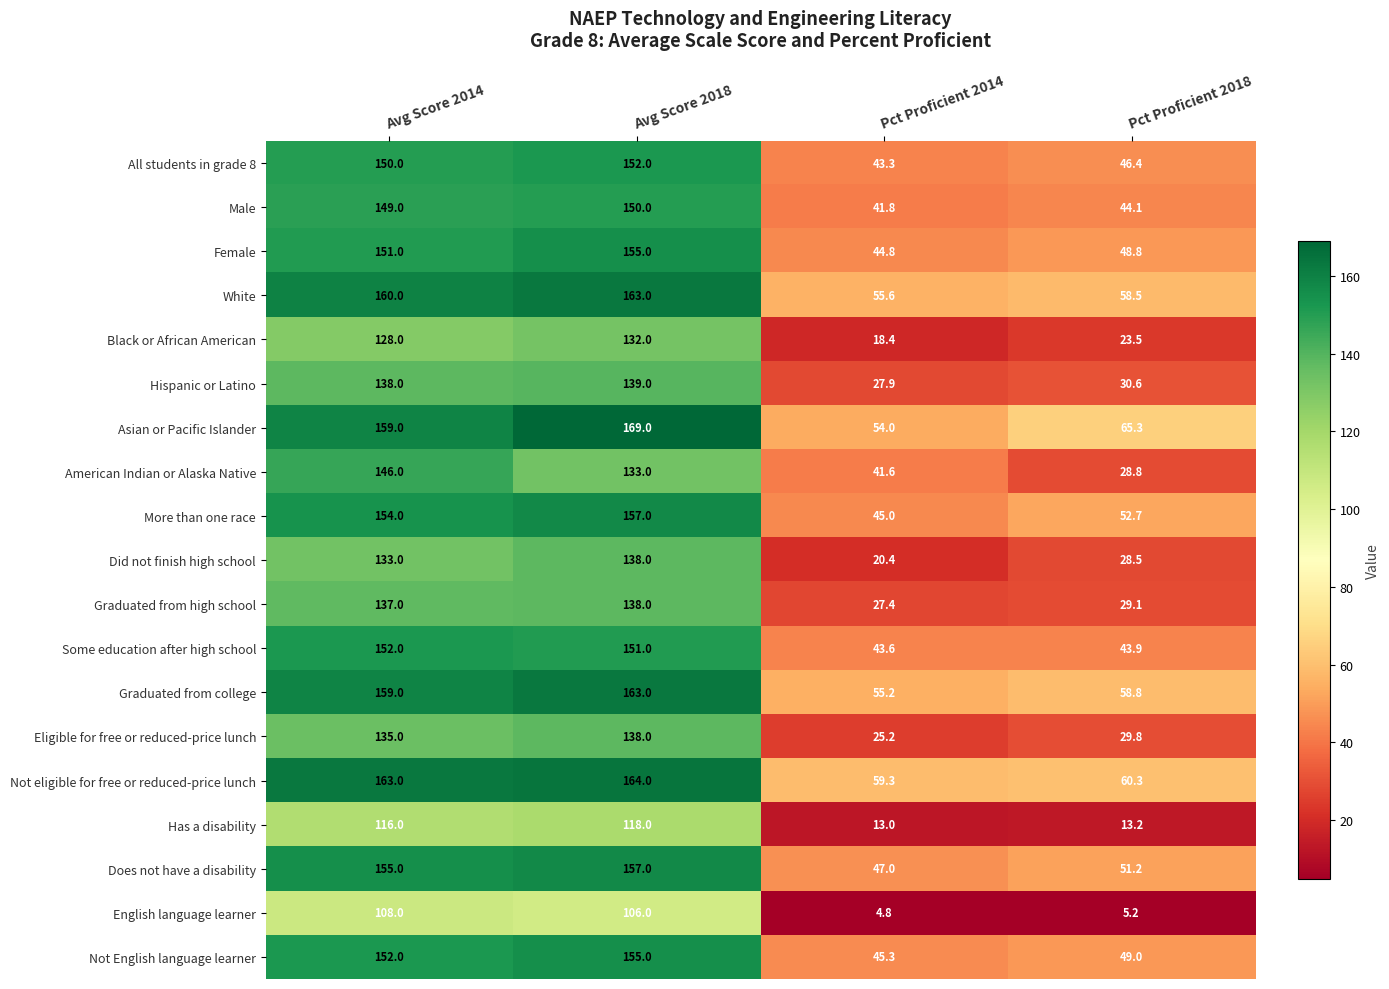

Between Avg Score 2018 and Pct Proficient 2014, which series saw the biggest shift?

Did not finish high school